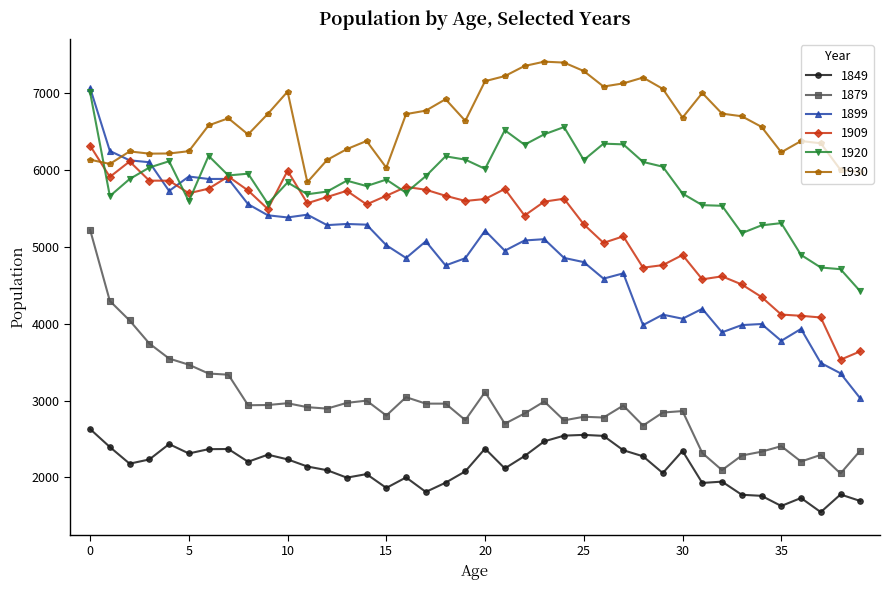

True or false: 1849 and 1899 intersect in this chart.

False